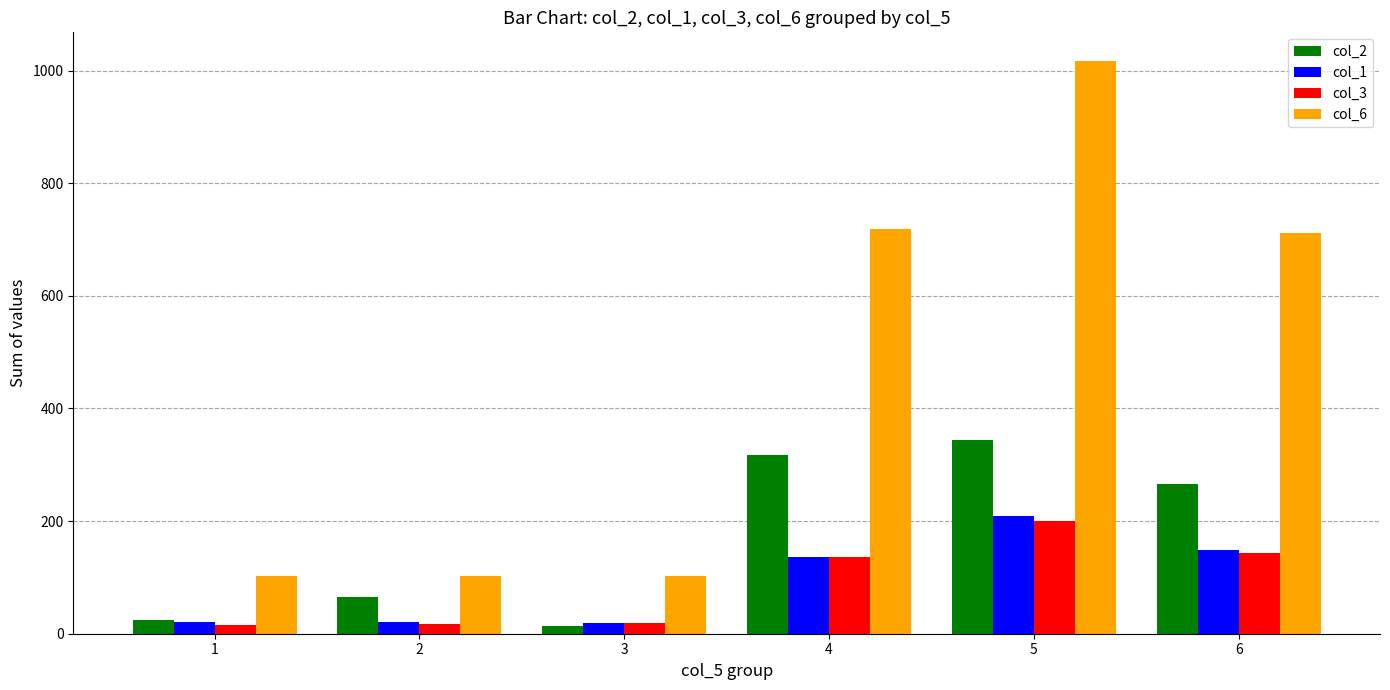

How many bars are there in each group?

4